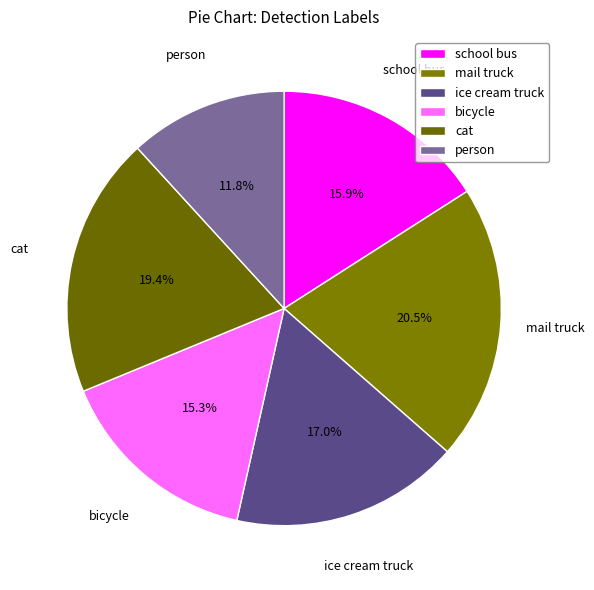

Does cat account for over 50% of the chart?

No